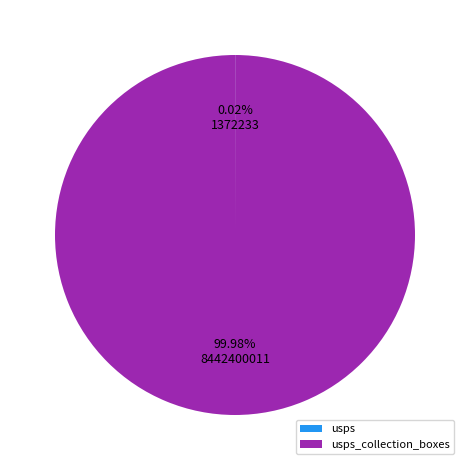

Does any single category account for the majority?

Yes